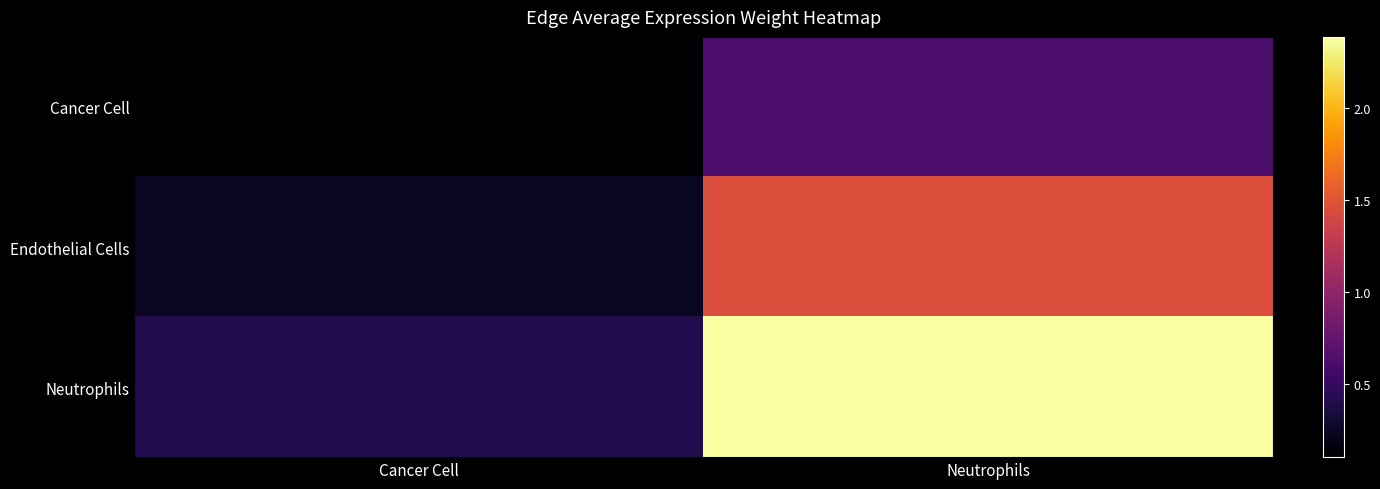

Reading left to right, transcribe all the data shown in this chart.

Cancer Cell: Cancer Cell=0.1	Neutrophils=0.6
Endothelial Cells: Cancer Cell=0.2	Neutrophils=1.5
Neutrophils: Cancer Cell=0.4	Neutrophils=2.4